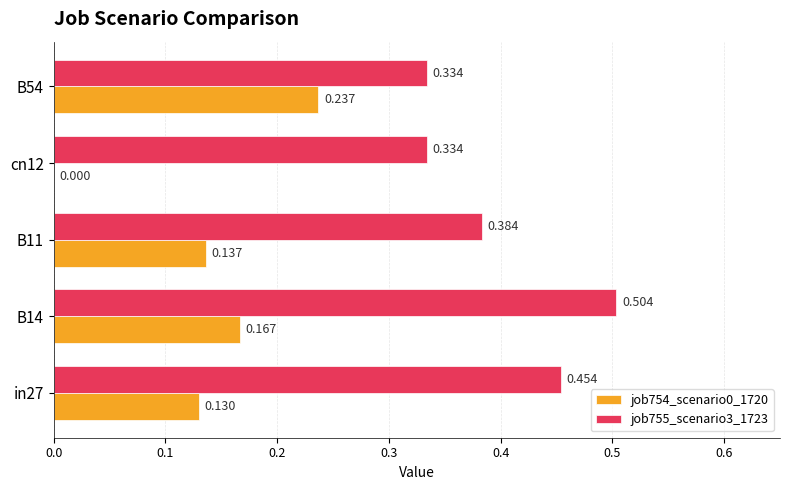

Is the value of job755_scenario3_1723 at B54 greater than the value of job754_scenario0_1720 at cn12?

Yes